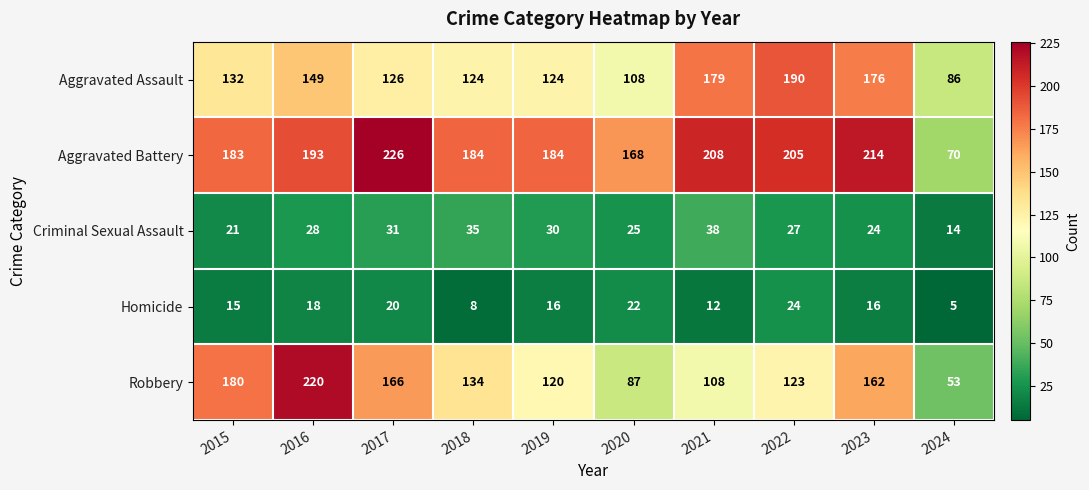

How many series are shown in this chart?

5